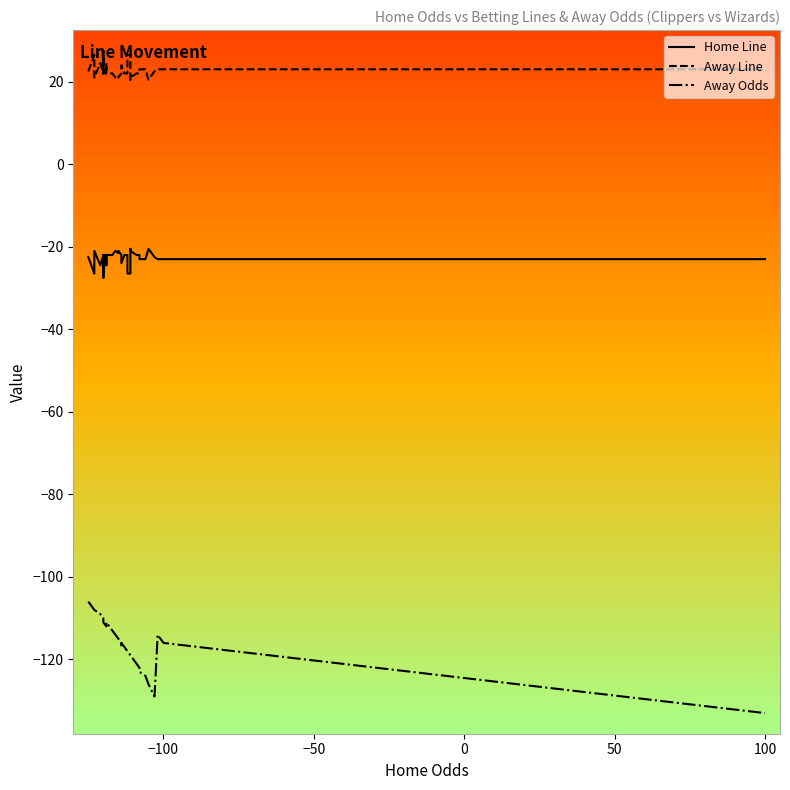

What is the label of the 39th point from the right?

−100